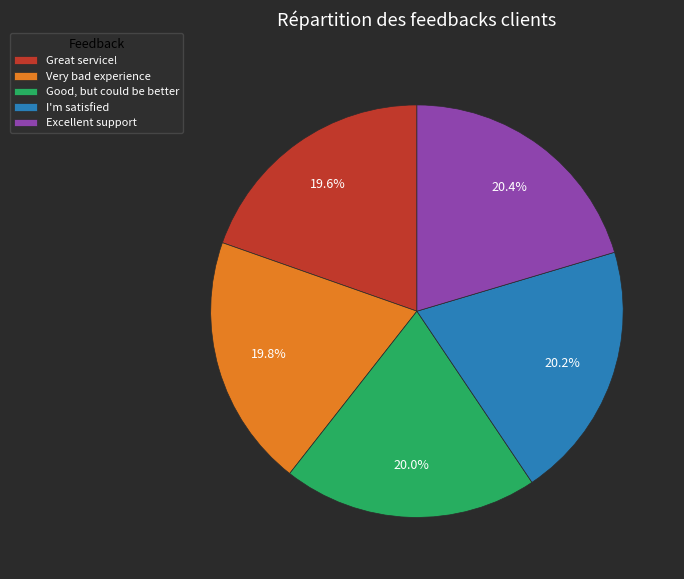

Combined, what portion of the pie is I'm satisfied and Excellent support?

40.6%